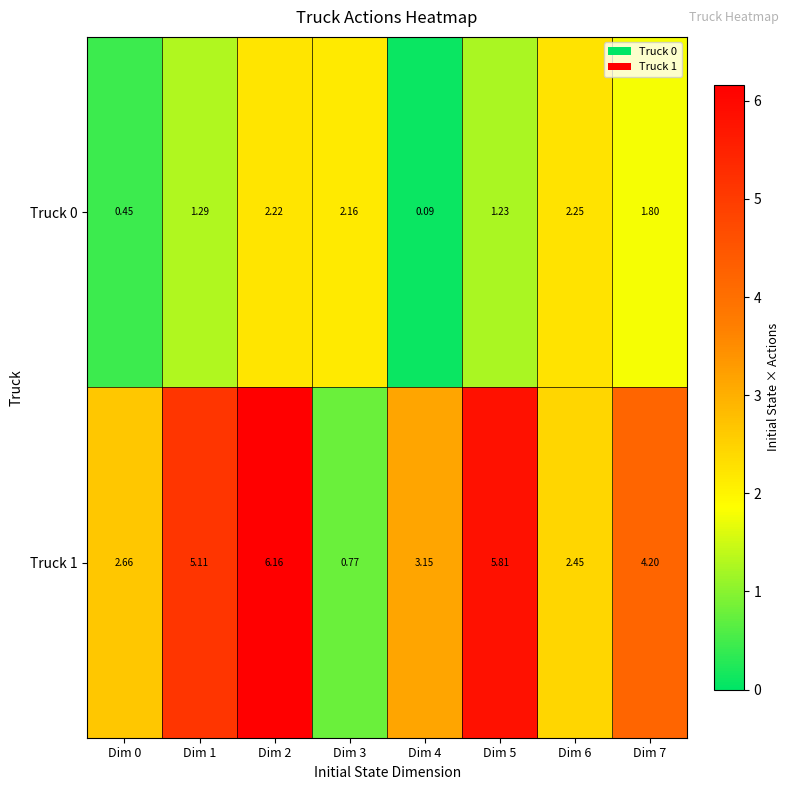

Between Dim 0 and Dim 3, which series saw the biggest shift?

Truck 1